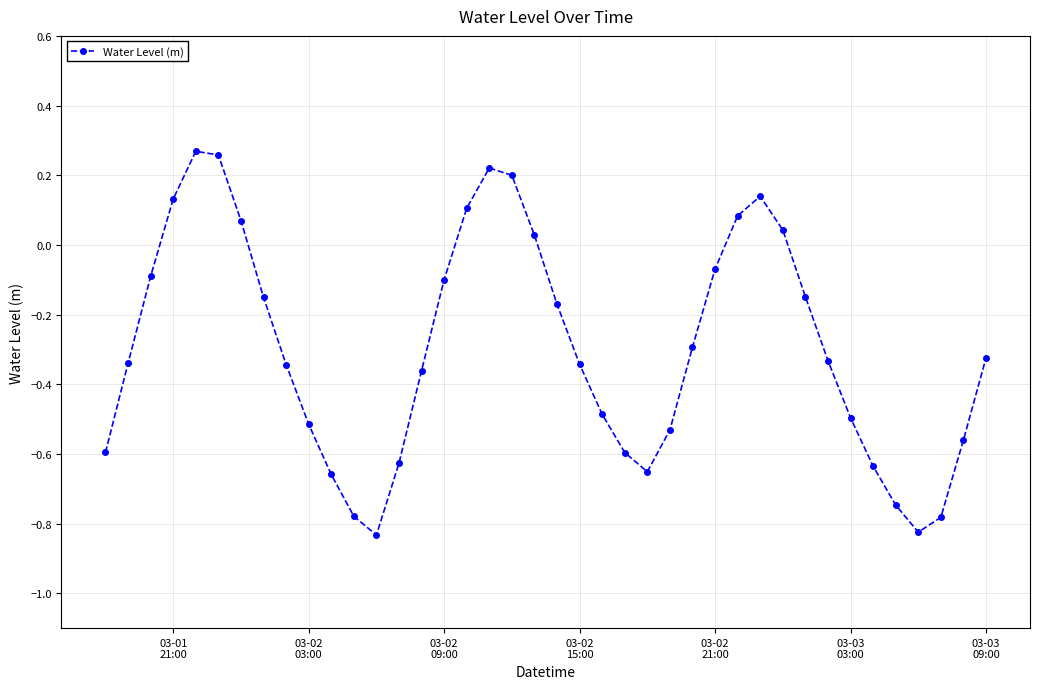

How many categories are shown in the chart?

40